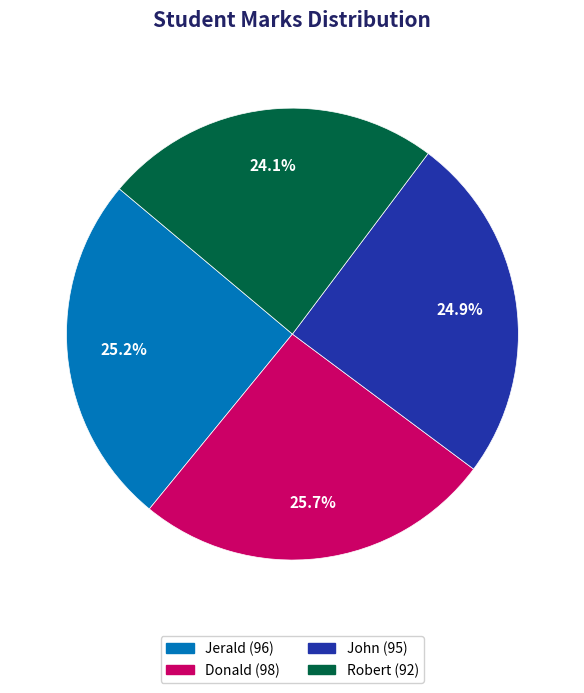

Approximately how many times larger is the value at John compared to Donald?

1.0